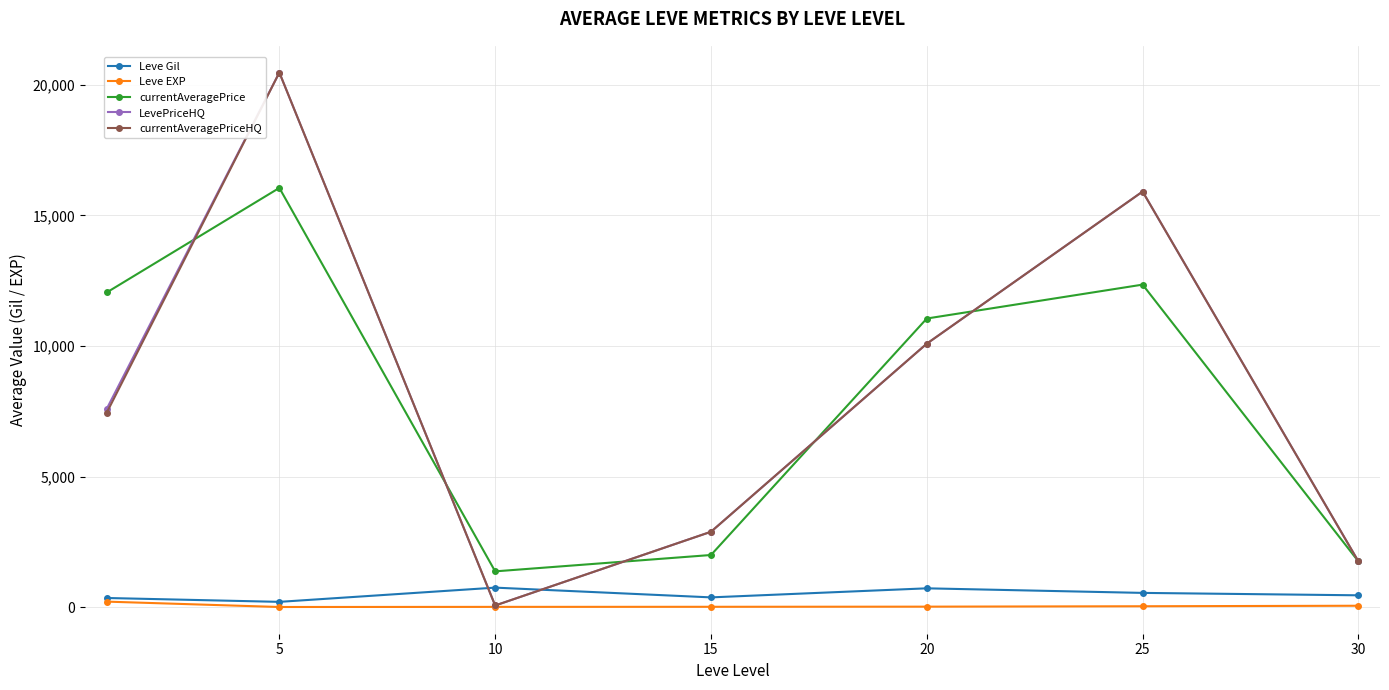

True or false: currentAveragePrice and Leve Gil cross at least once.

False